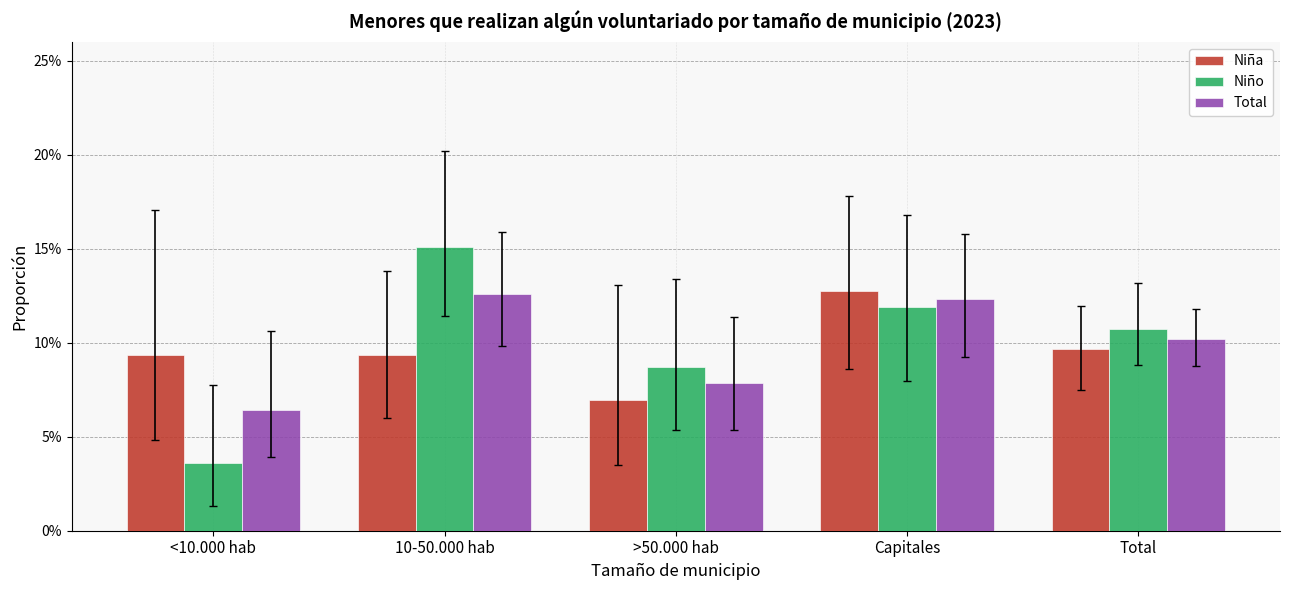

Are the bars grouped side by side (vs. stacked)?

Yes